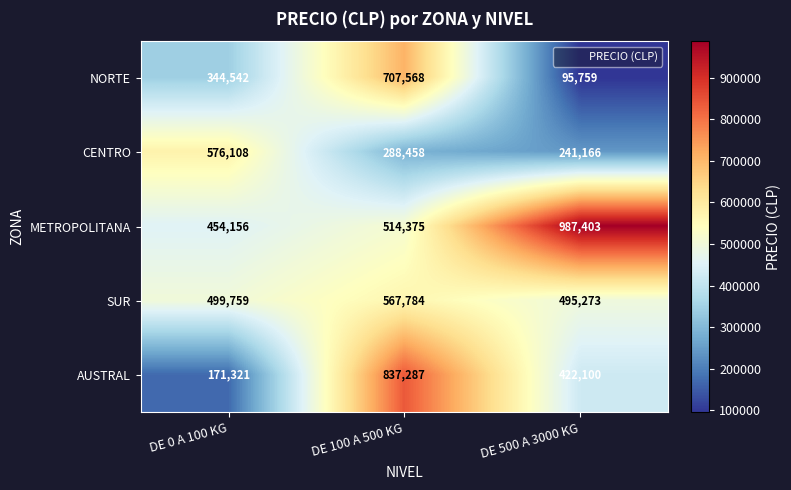

Where is METROPOLITANA nearest to the value 720779?

DE 100 A 500 KG